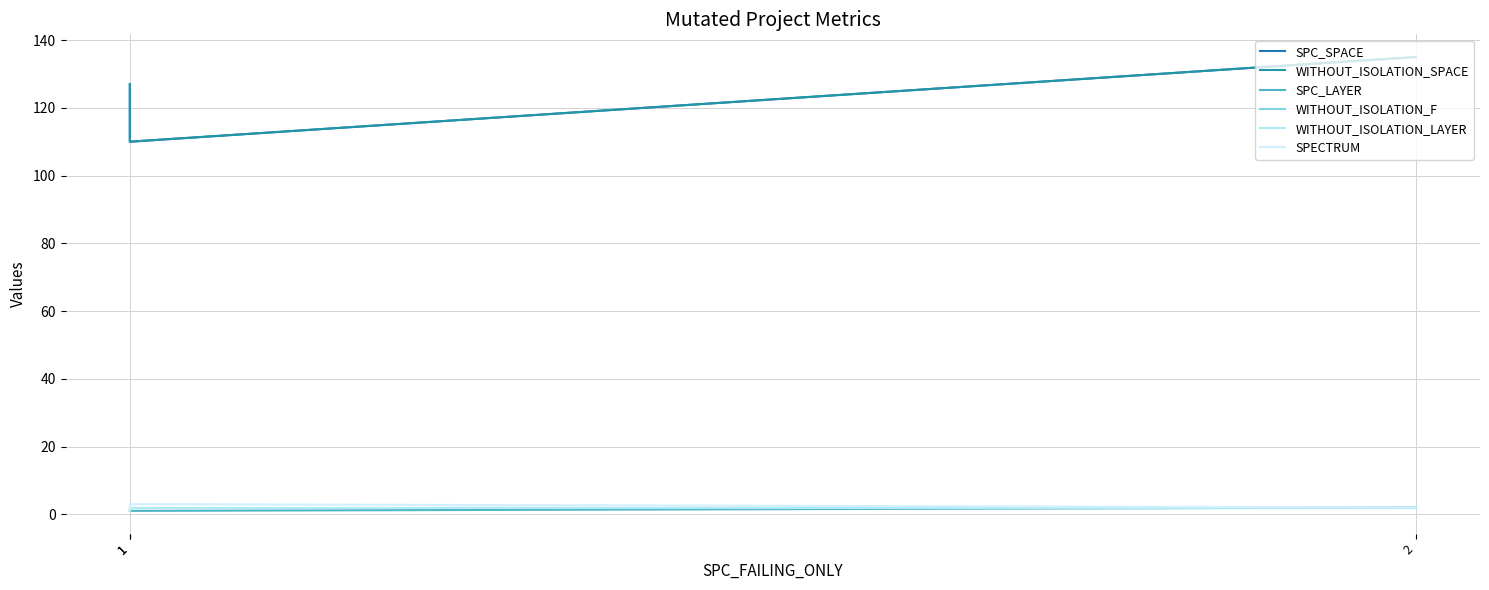

What is the value of the WITHOUT_ISOLATION_LAYER point at the 1st from the left?

1